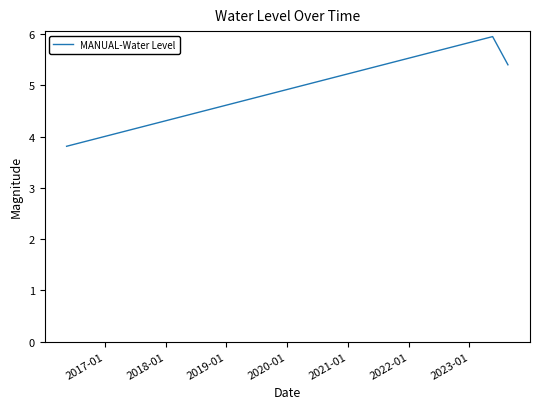

What is the sum of all values?

15.2